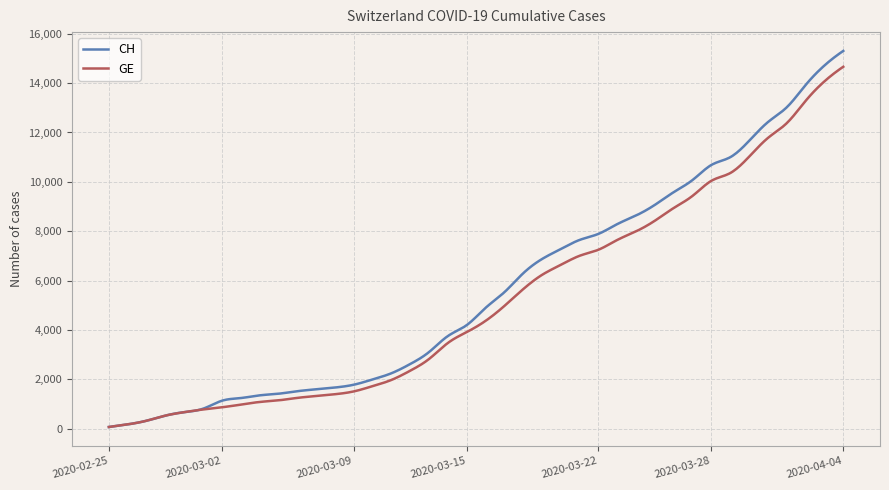

What are all the series names shown in the legend?

CH, GE